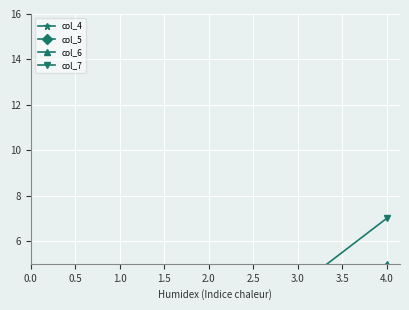

List the series in order of their peak value, highest first.

col_7, col_6, col_5, col_4